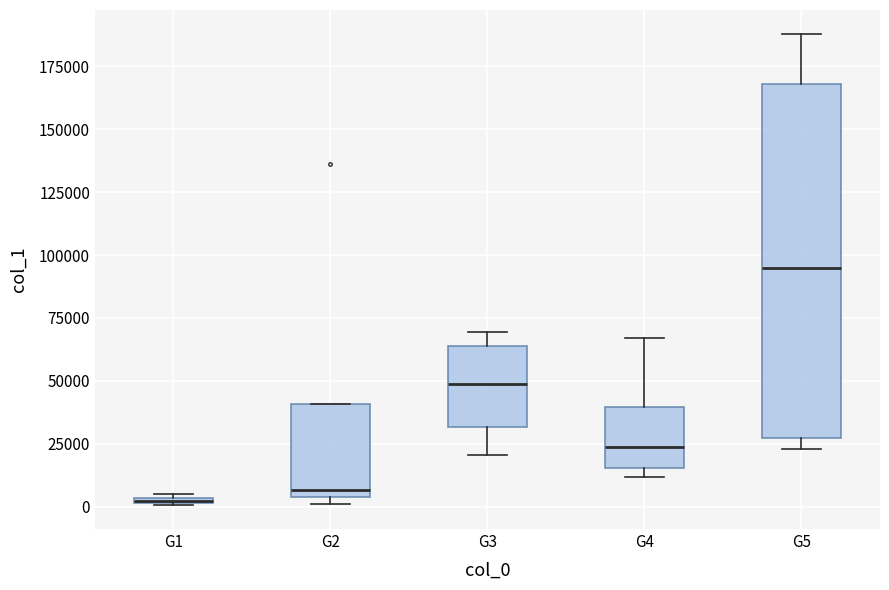

Where is the lower edge of the box for G2 on the y-axis? The values are not printed on the chart, so give them approximately, as read against the axis.

5000